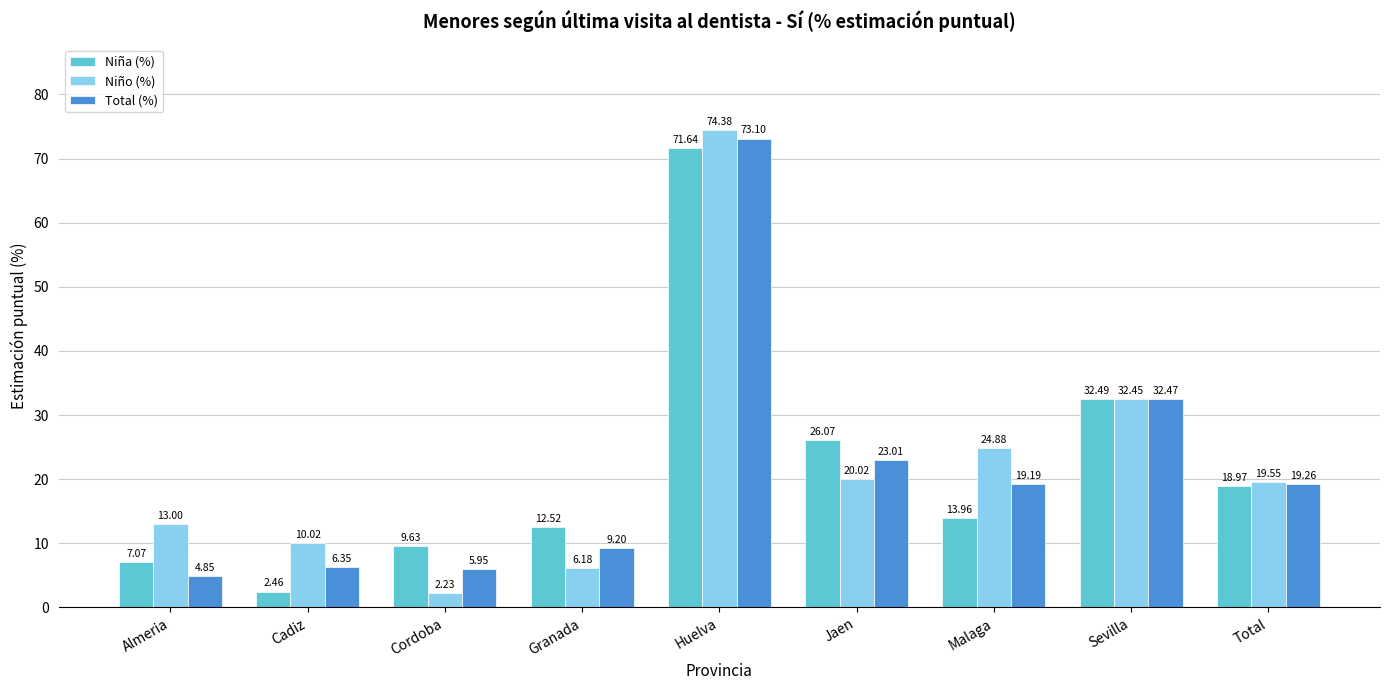

What is the value of the Total (%) bar at the 9th from the left?

19.3